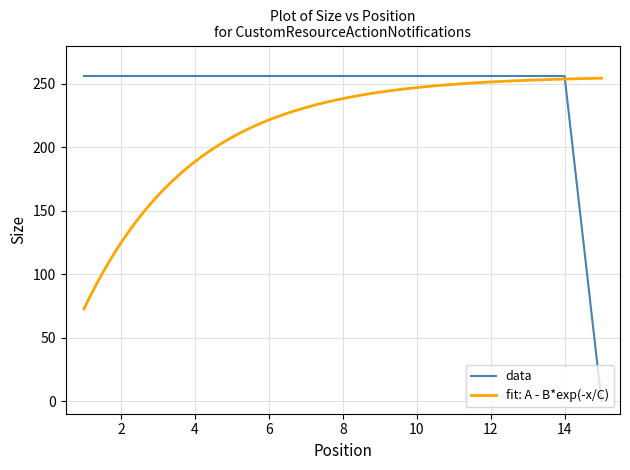

True or false: data has a value of 256 at 14.

True